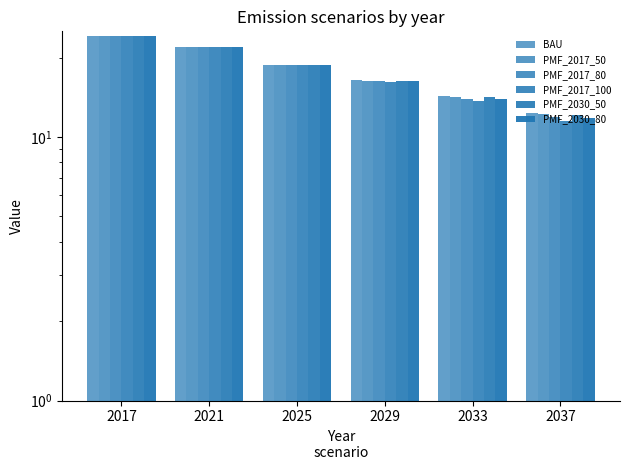

Which label corresponds to the largest value in the chart?

2017